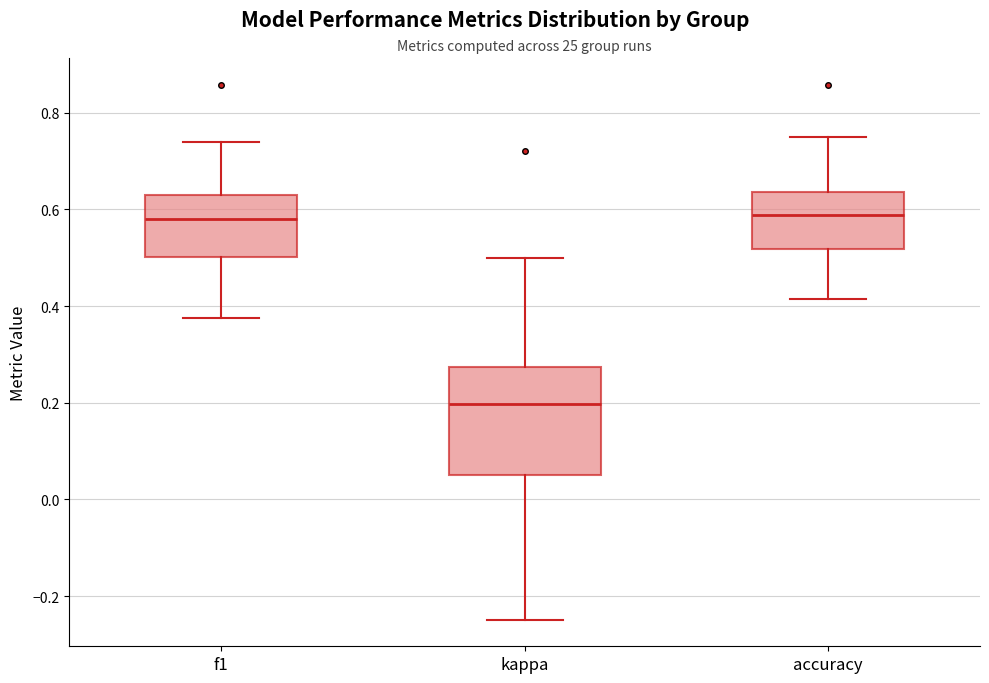

Reading left to right, read every box against the y-axis: the position of its median line, the range the box covers, and the ends of its whiskers. The values are not printed on the chart, so give them approximately, as read against the axis.

f1: median 0.58, box 0.50 to 0.62, whiskers 0.38 to 0.74
kappa: median 0.20, box 0.06 to 0.28, whiskers -0.24 to 0.50
accuracy: median 0.58, box 0.52 to 0.64, whiskers 0.42 to 0.76